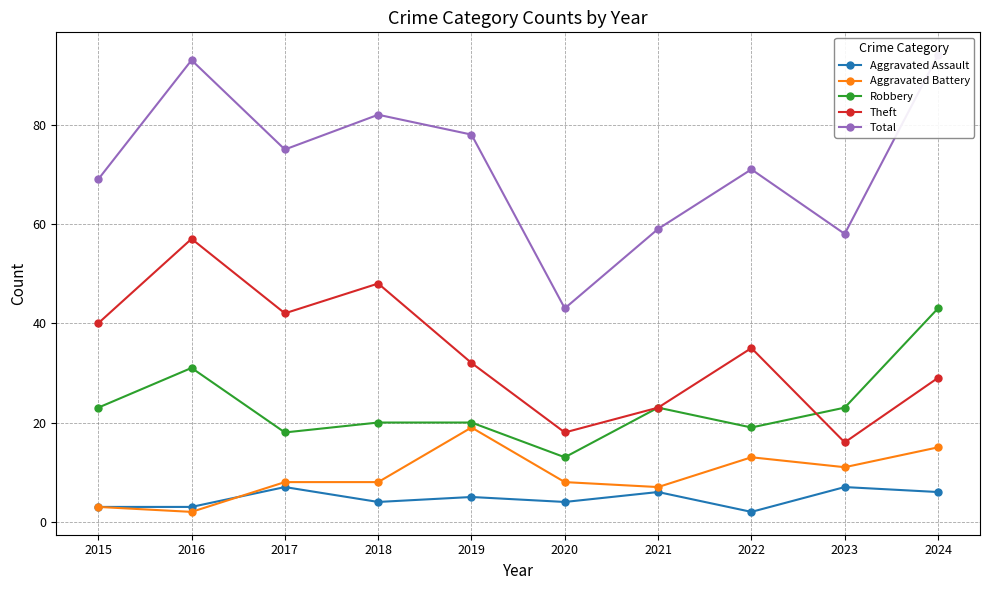

What is the sum of all Aggravated Battery values?

94